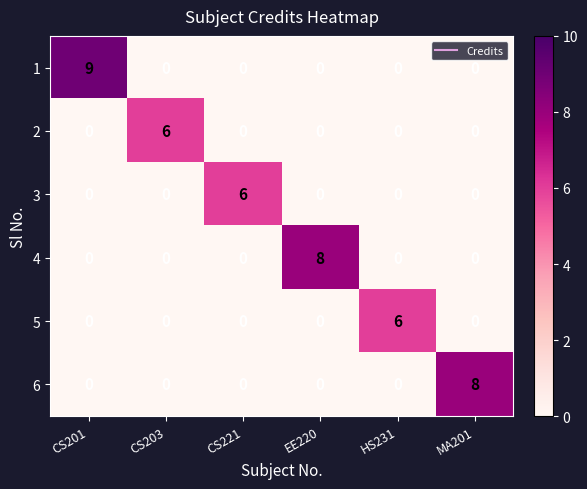

What is the difference between the highest and lowest values at CS201?

9